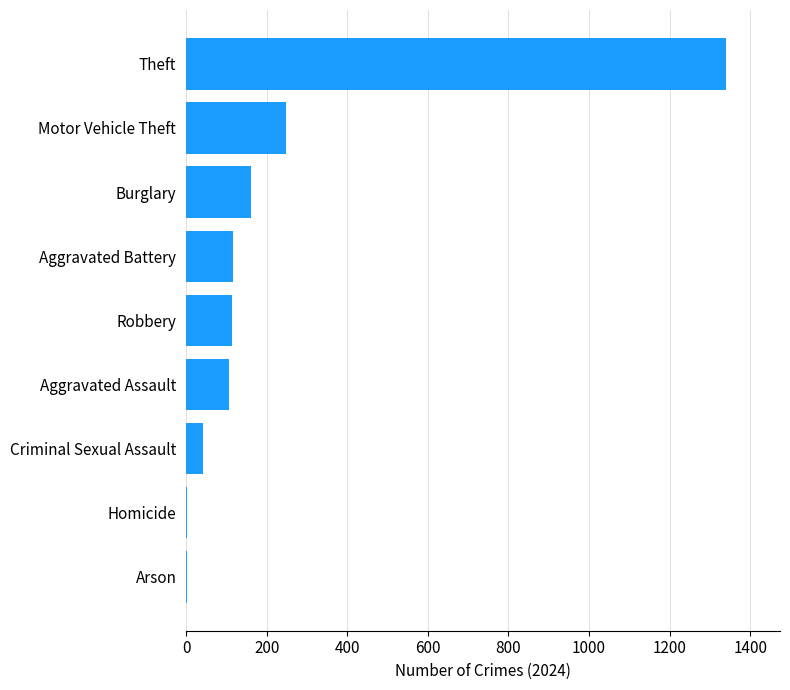

The chart shows a value of 117 at Aggravated Battery. True or false?

True